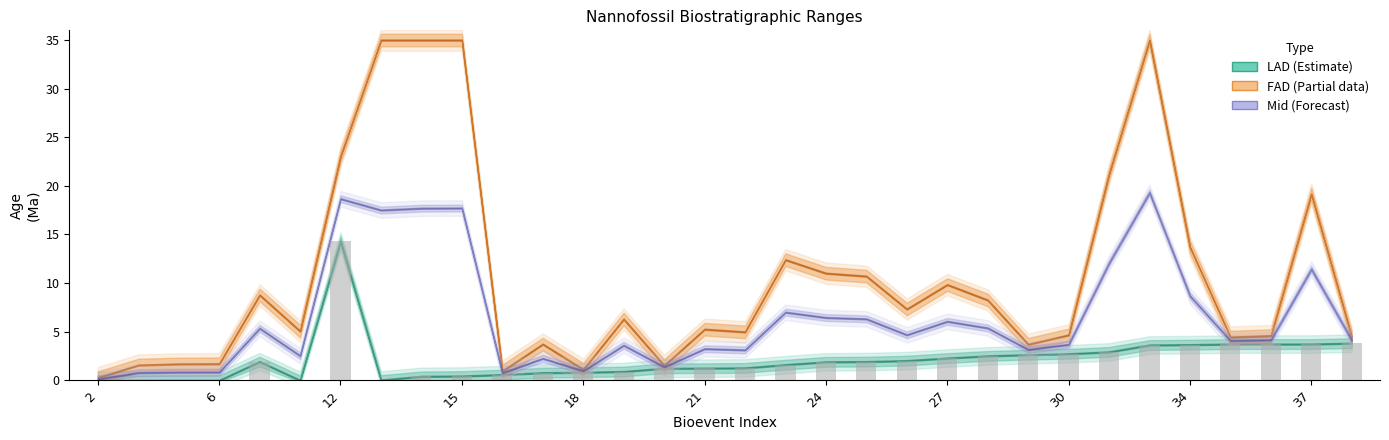

What is the maximum value shown in the chart?

14.3